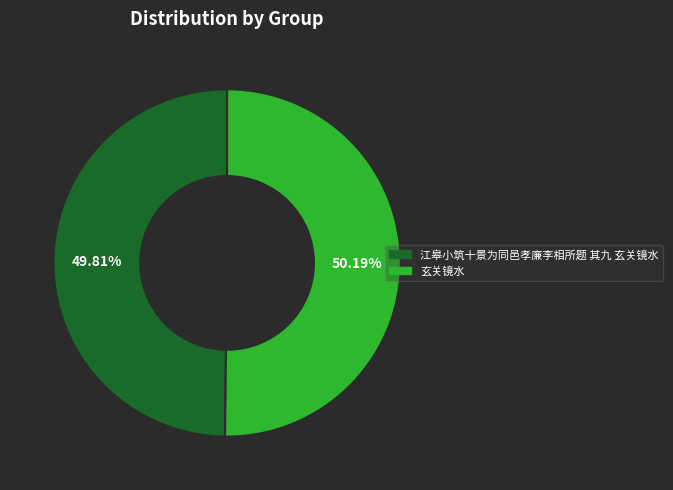

How many segments does this pie chart have?

2